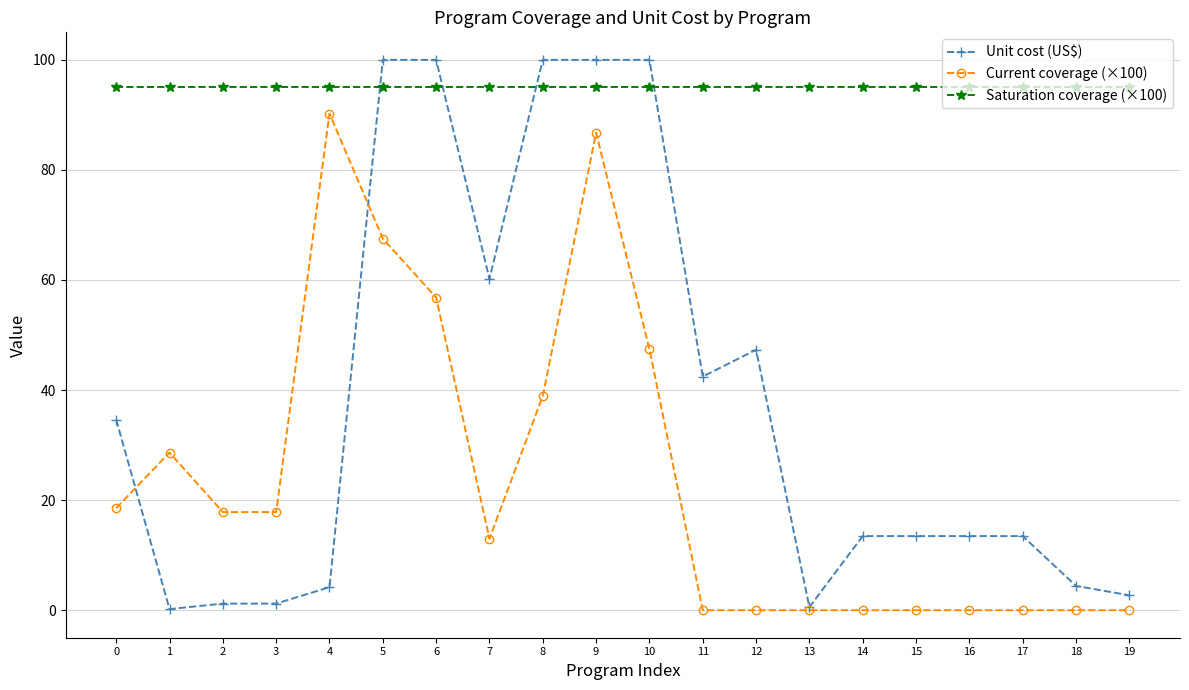

How many lines are shown in the chart?

3